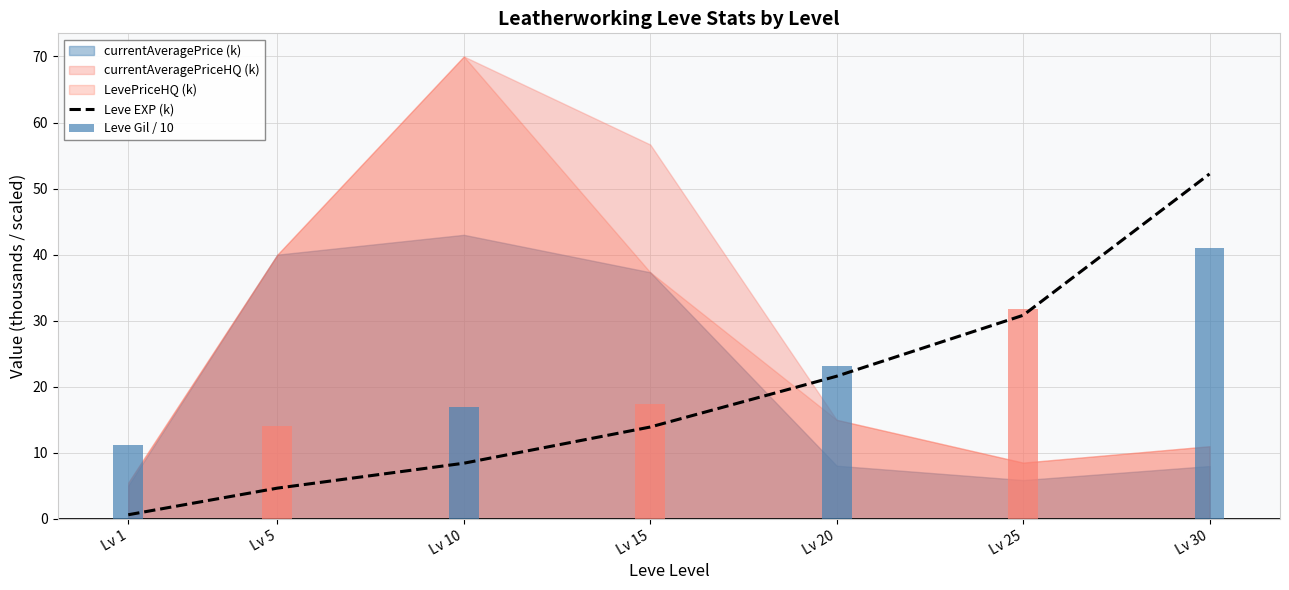

At how many categories does at least one series exceed 2?

7